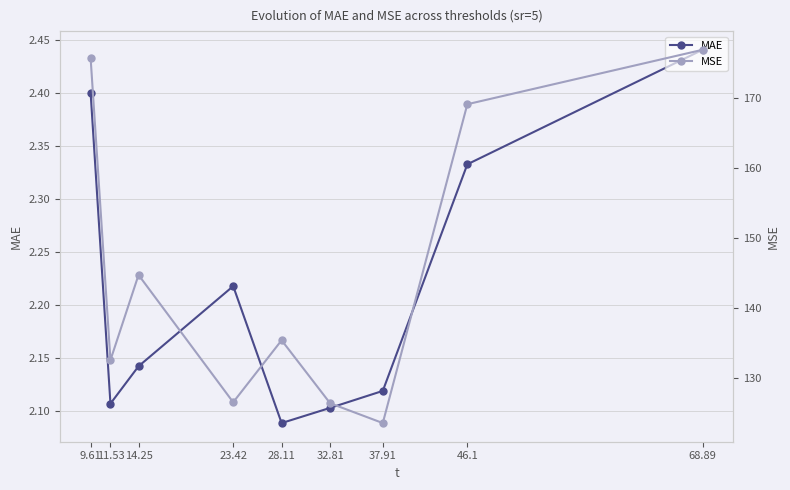

True or false: MSE and MAE cross at least once.

False